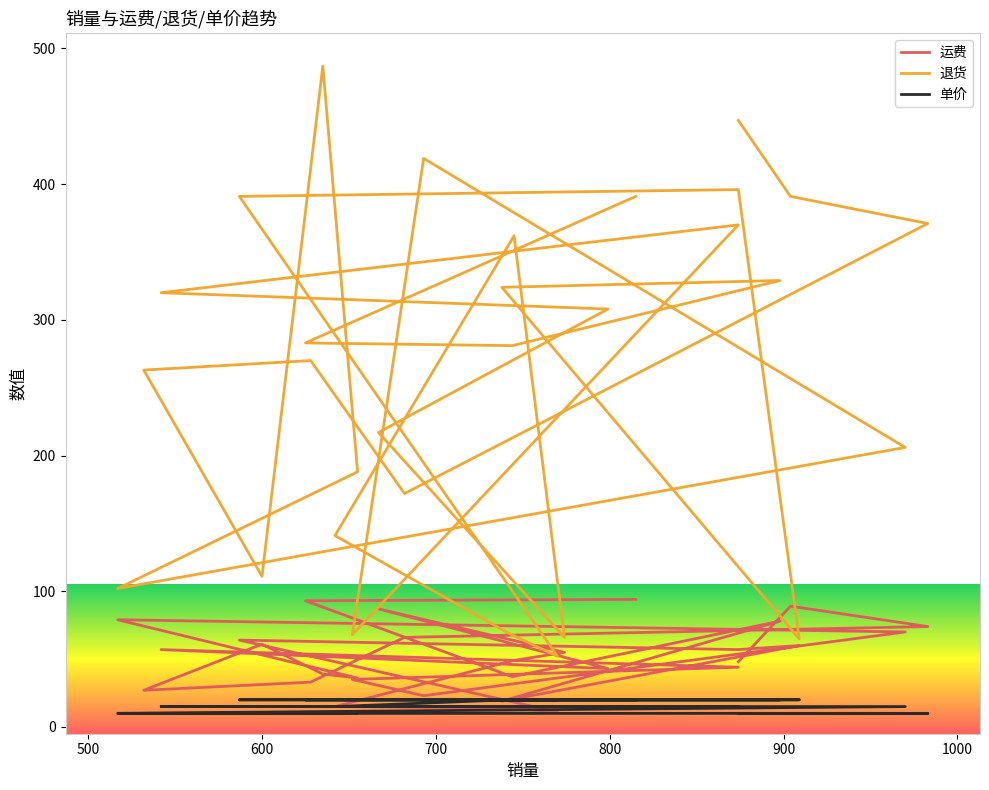

At how many categories does at least one series exceed 39?

30